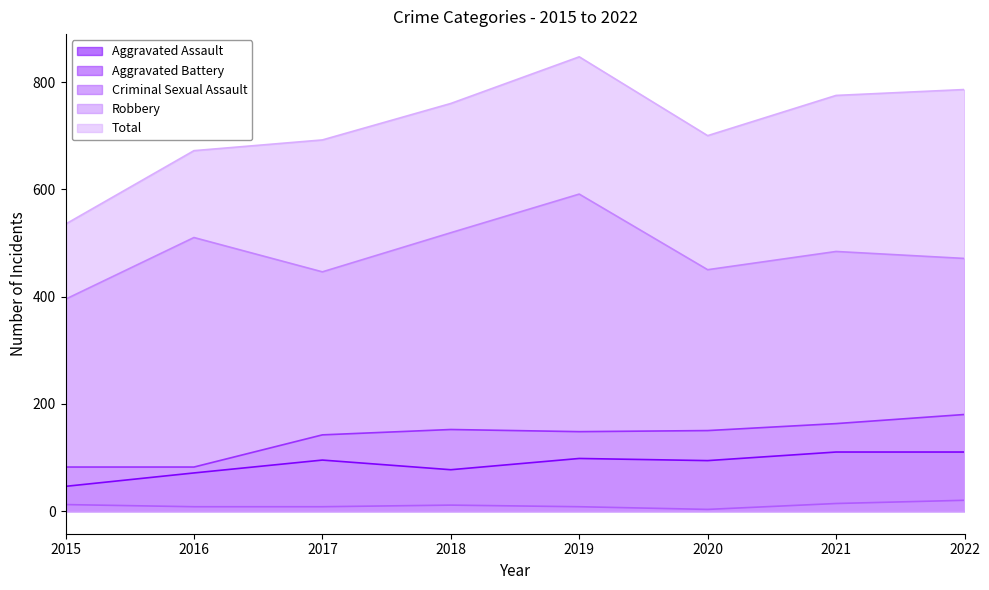

Where is Aggravated Battery nearest to the value 131?

2017